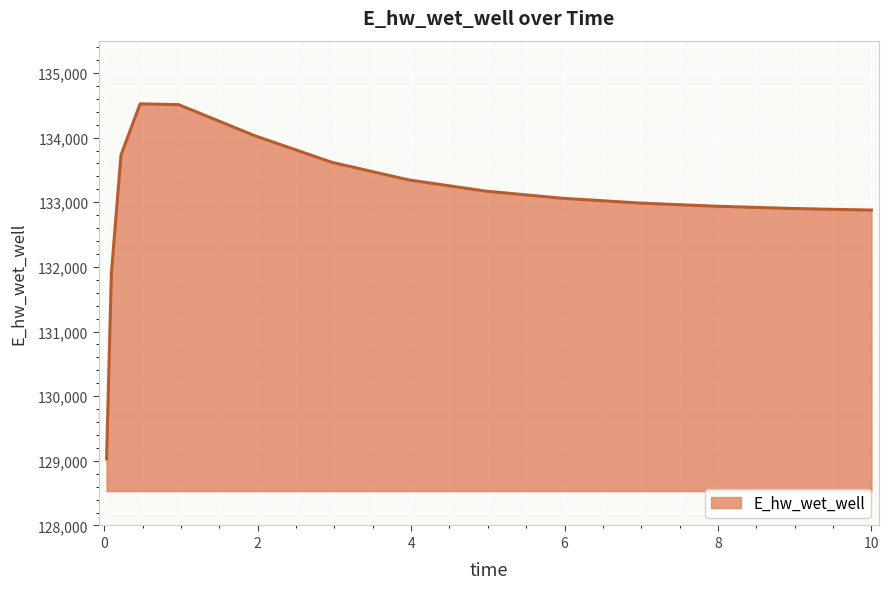

What is the difference between the maximum and minimum values?

5491.7